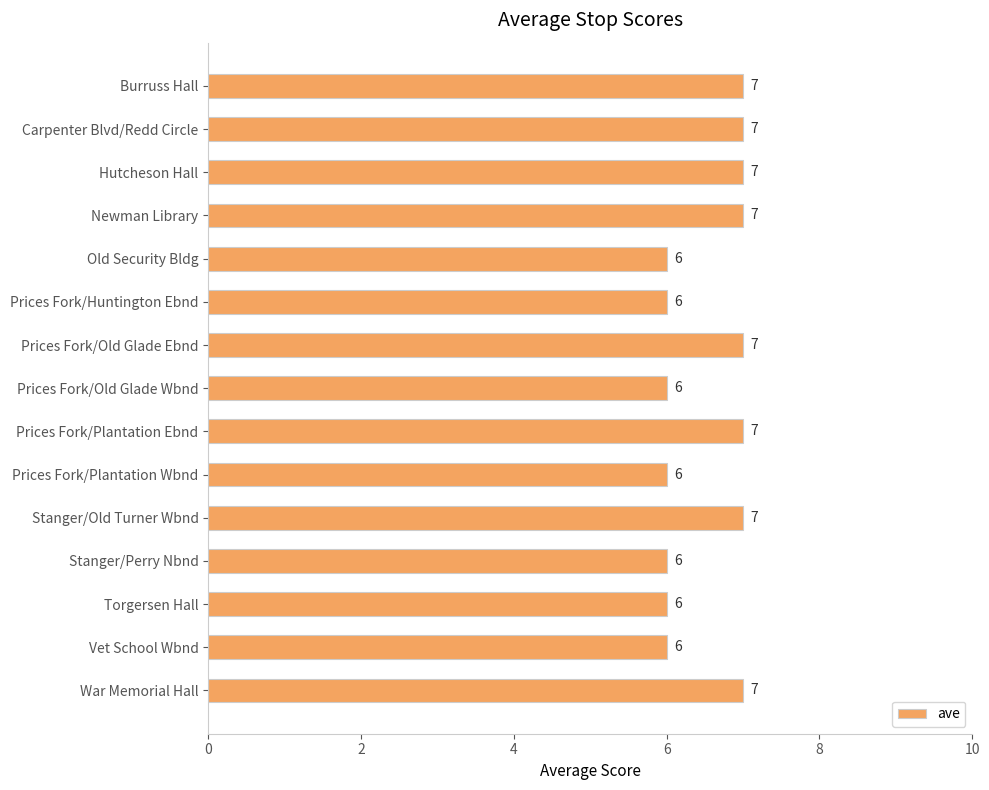

Approximately how many times larger is the value at Stanger/Old Turner Wbnd compared to Newman Library?

1.0